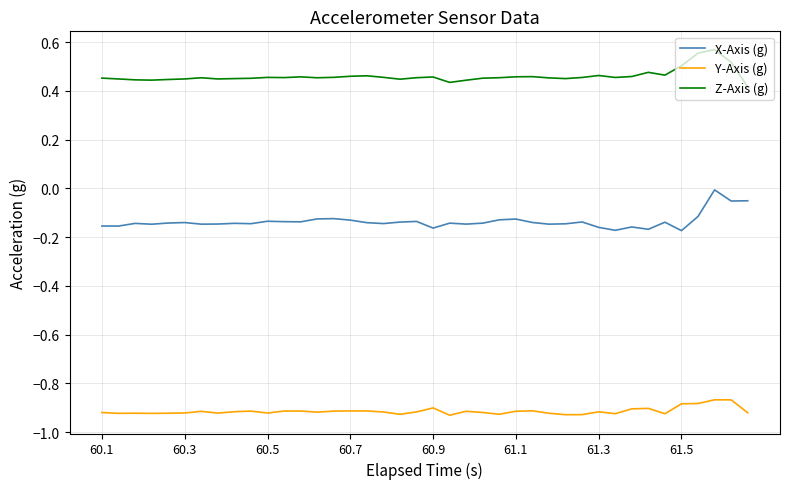

Which series has the largest total across all categories?

Z-Axis (g)